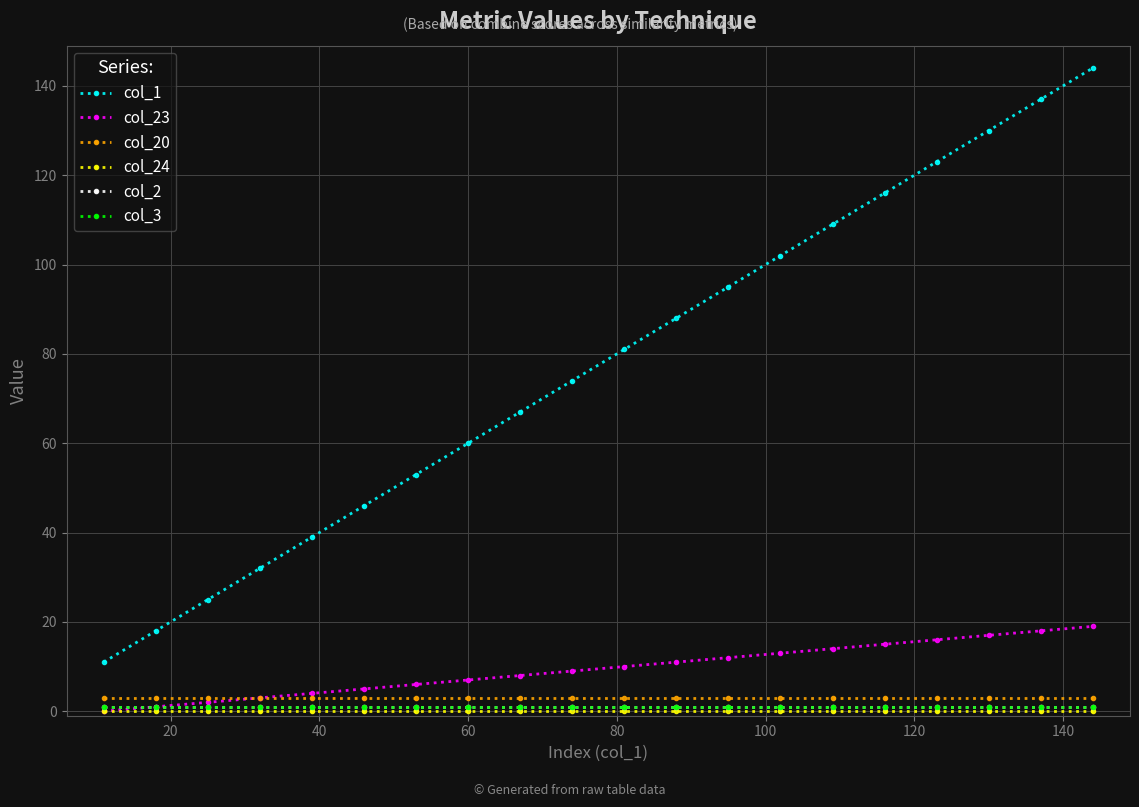

True or false: col_2 and col_20 intersect in this chart.

False